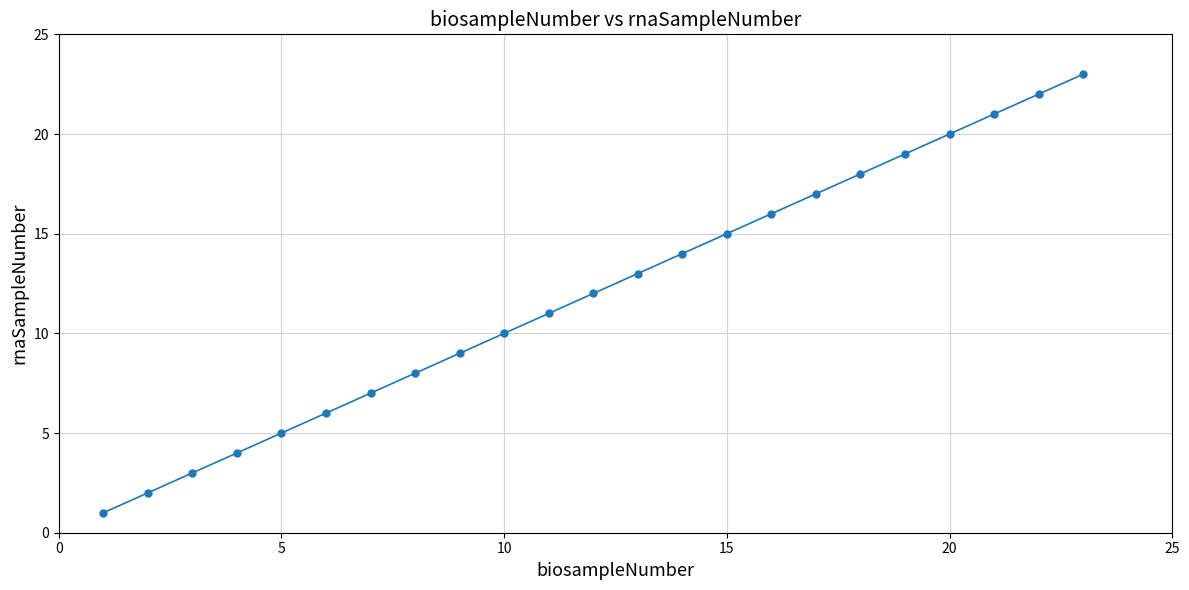

What is the sum of all values?

276